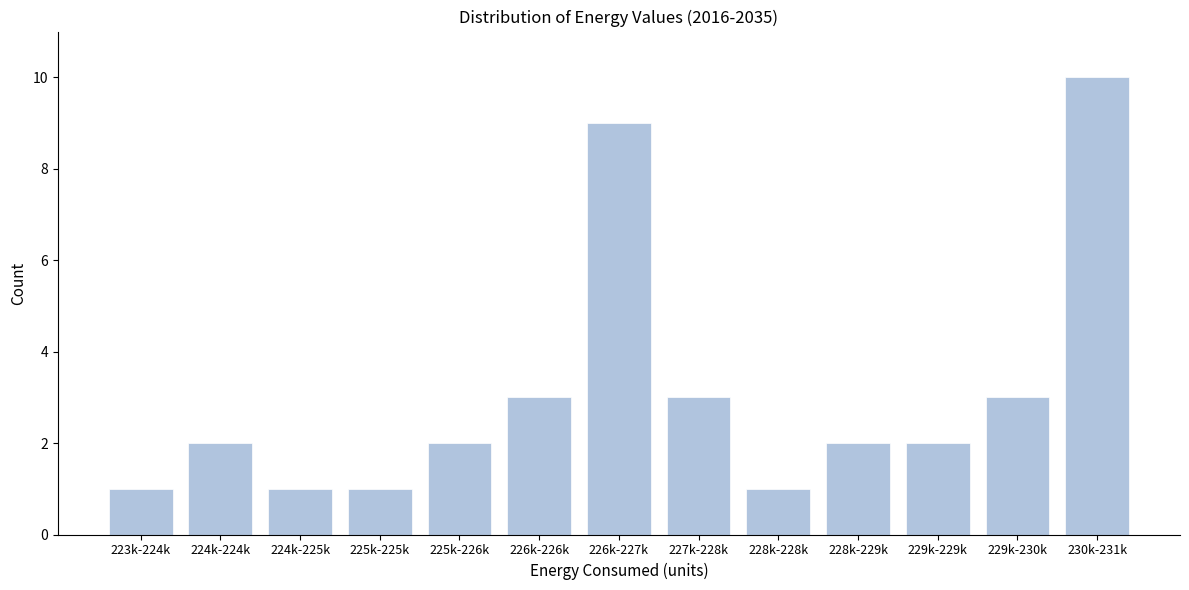

Reading left to right, extract all data points from this chart.

223k-224k=1	224k-224k=2	224k-225k=1	225k-225k=1	225k-226k=2	226k-226k=3	226k-227k=9	227k-228k=3	228k-228k=1	228k-229k=2	229k-229k=2	229k-230k=3	230k-231k=10